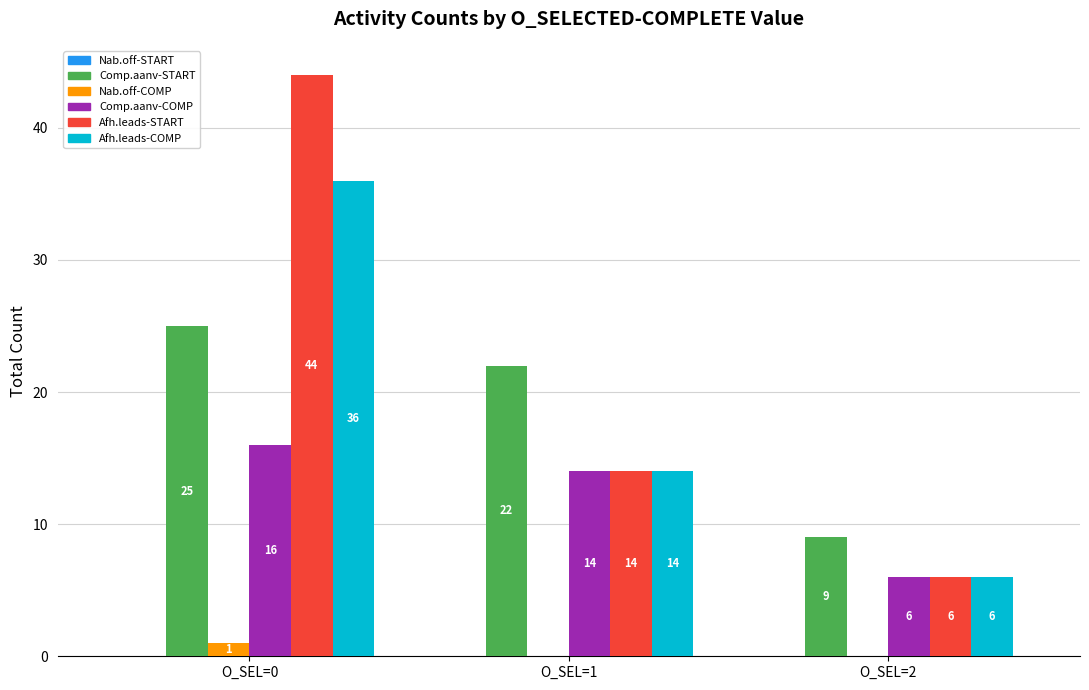

At which category is the sum across all series the highest?

O_SEL=0